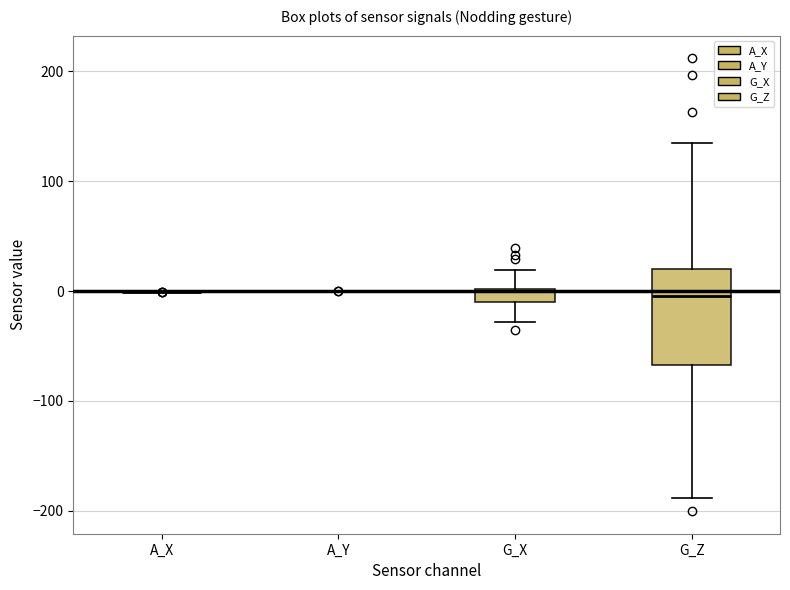

Where does the lower whisker of the box for G_X end on the y-axis? The values are not printed on the chart, so give them approximately, as read against the axis.

-30